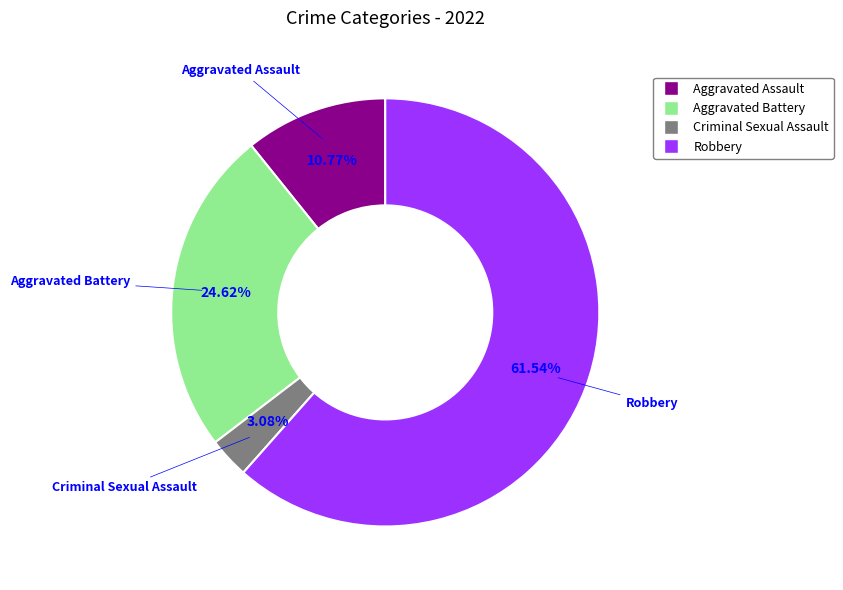

What is the largest slice in the pie chart?

Robbery